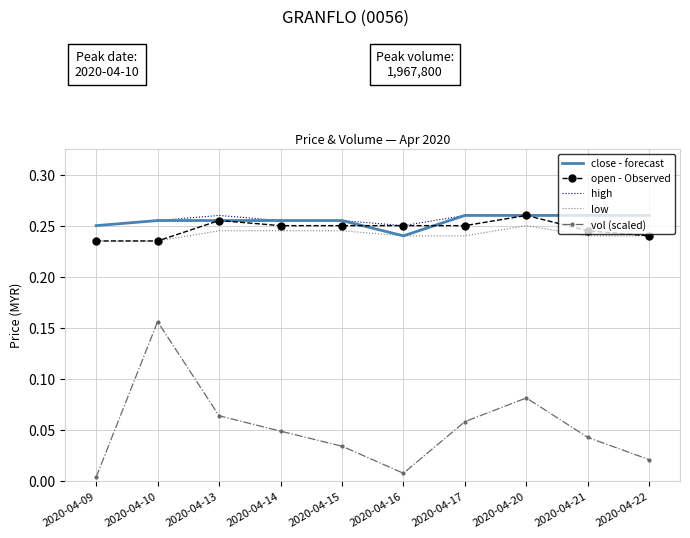

What is the total value across all series at 2020-04-21?

1.0